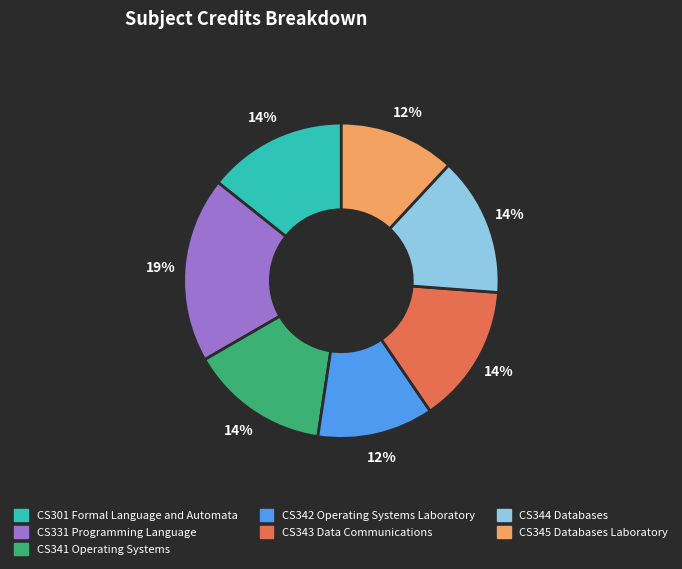

To the nearest percent, what percentage of the pie is CS341 Operating Systems?

14%